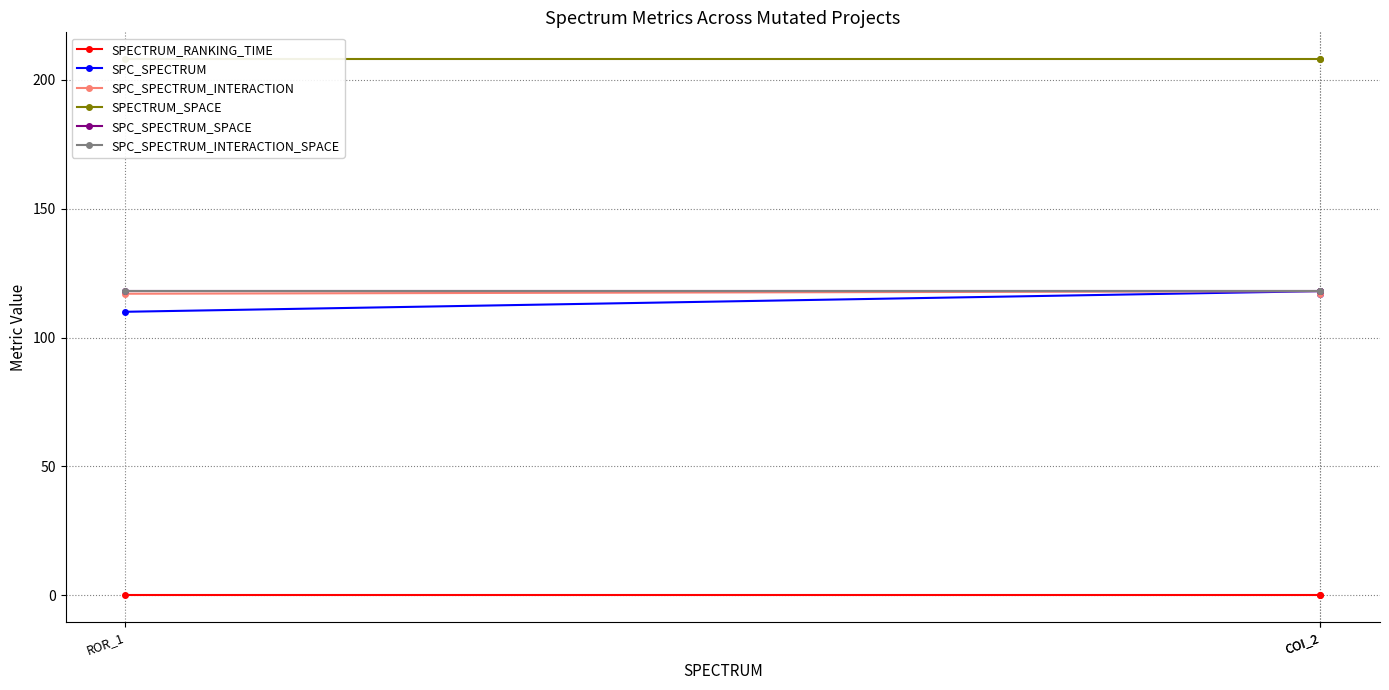

What is the difference between the highest and lowest values at ROR_1?

208.0